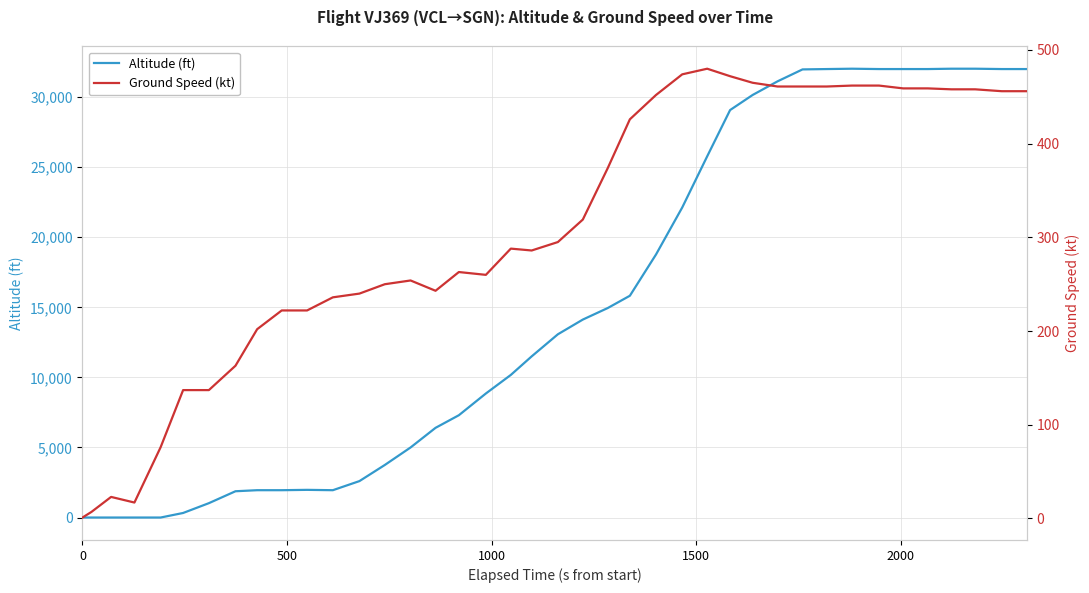

Which series has the largest range (max minus min)?

Altitude (ft)